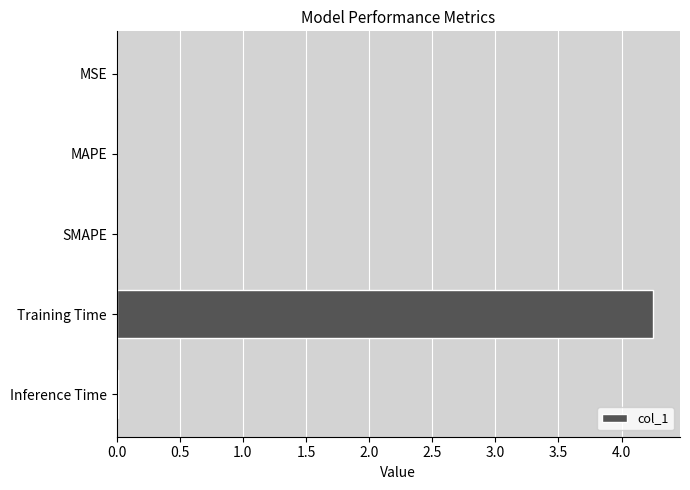

The value at Inference Time is 0.0. True or false?

True